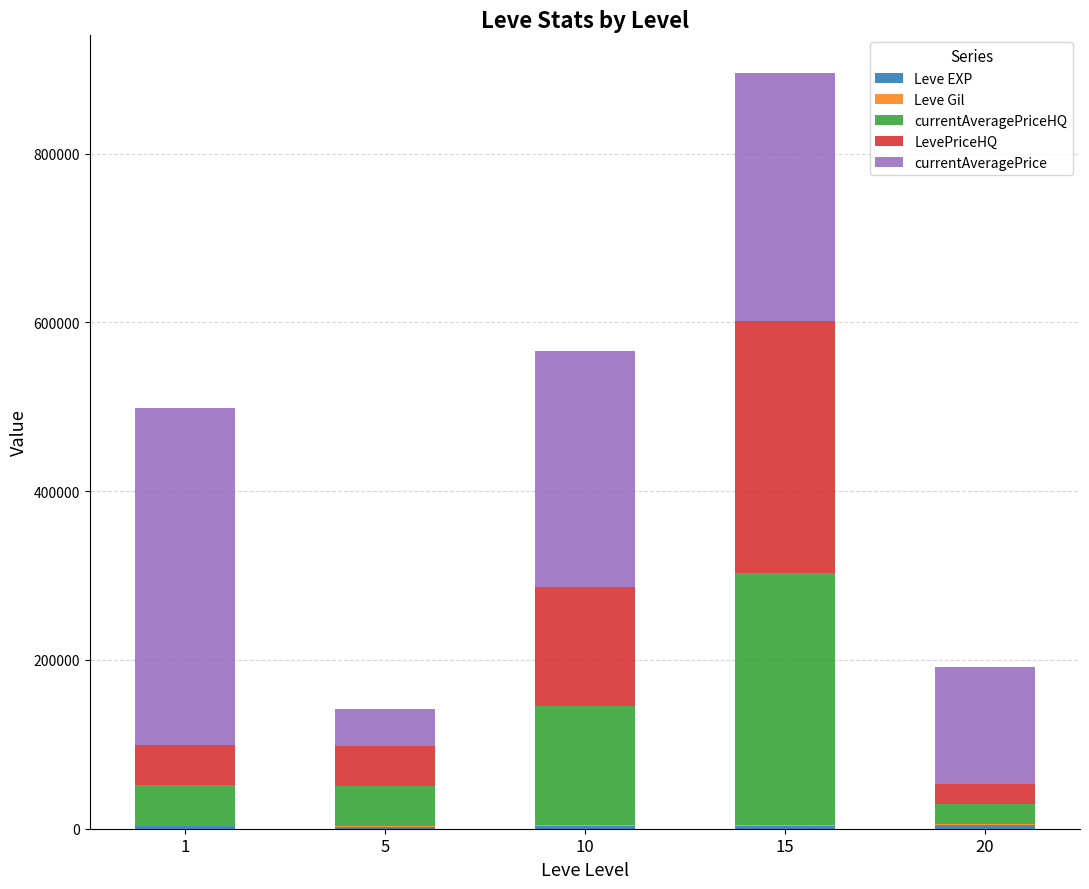

At which category is the sum across all series the highest?

15